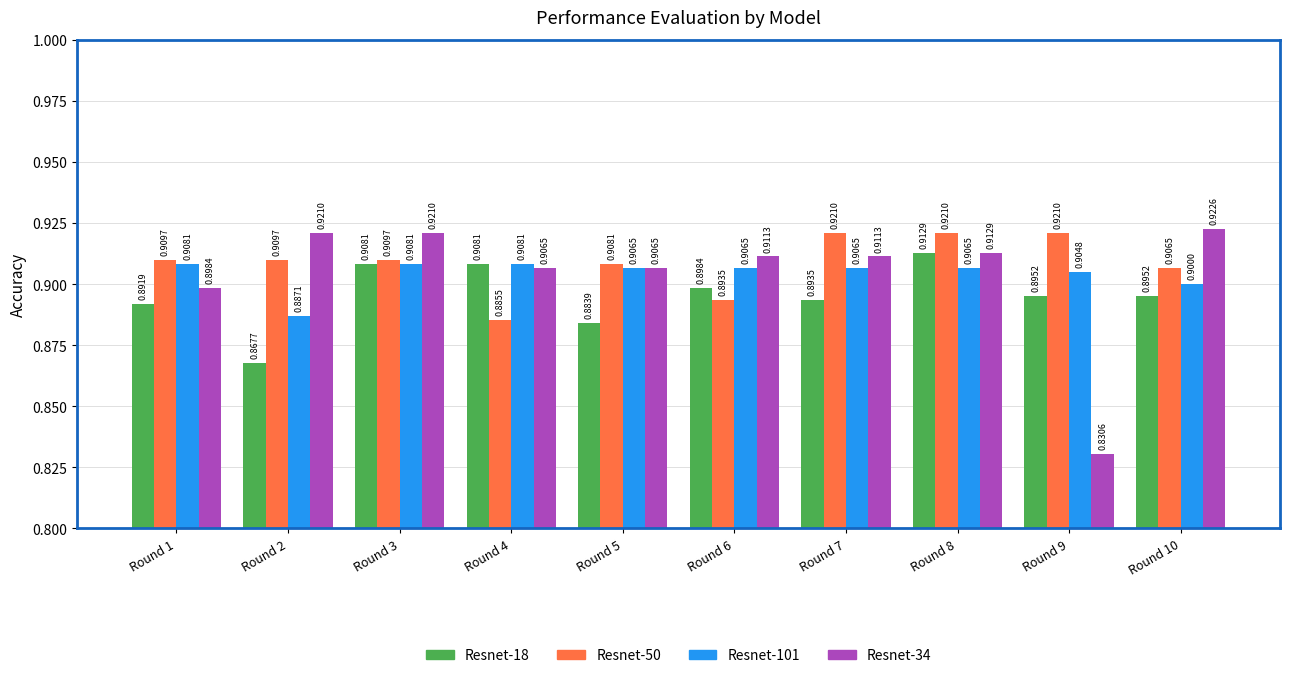

What is the value of the Resnet-18 bar at the 9th from the left?

0.9